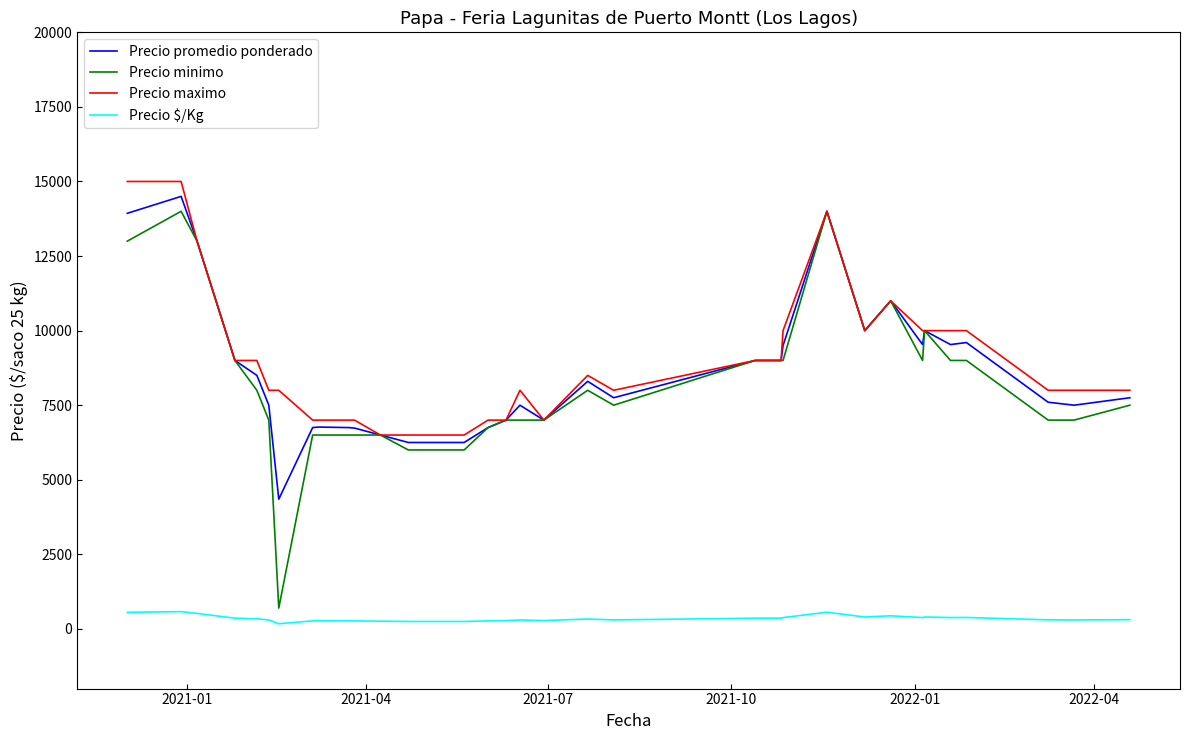

Which series has the widest spread of values?

Precio minimo